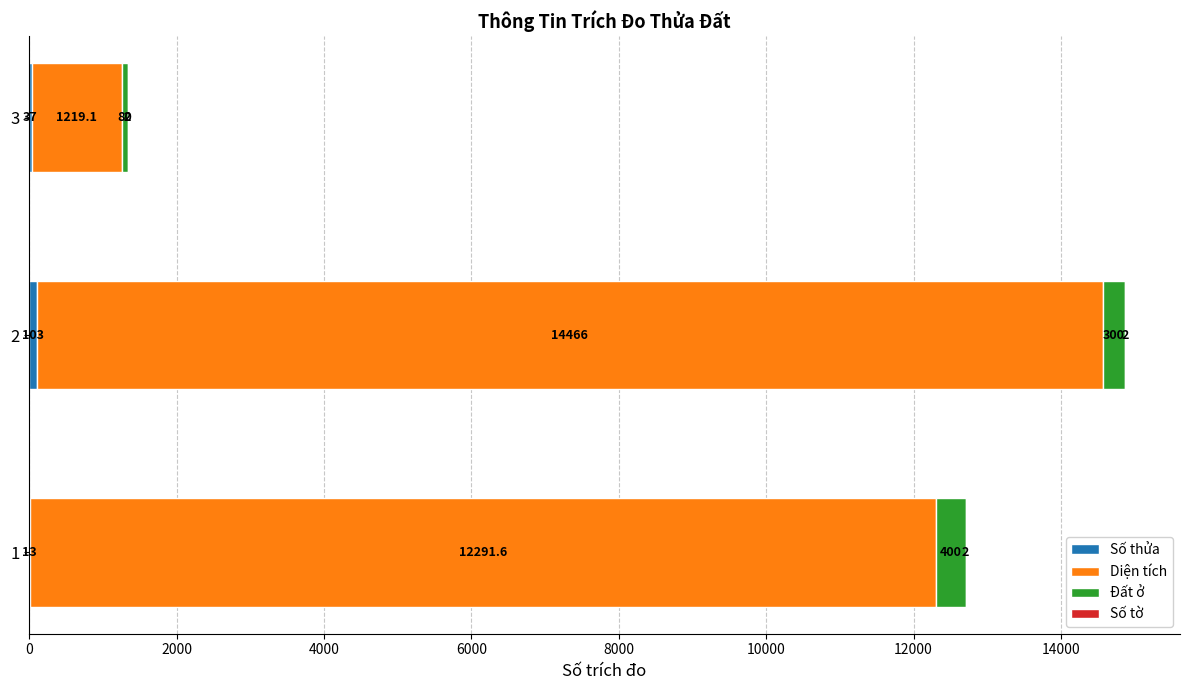

What is the total value across all series at 2?

14871.0